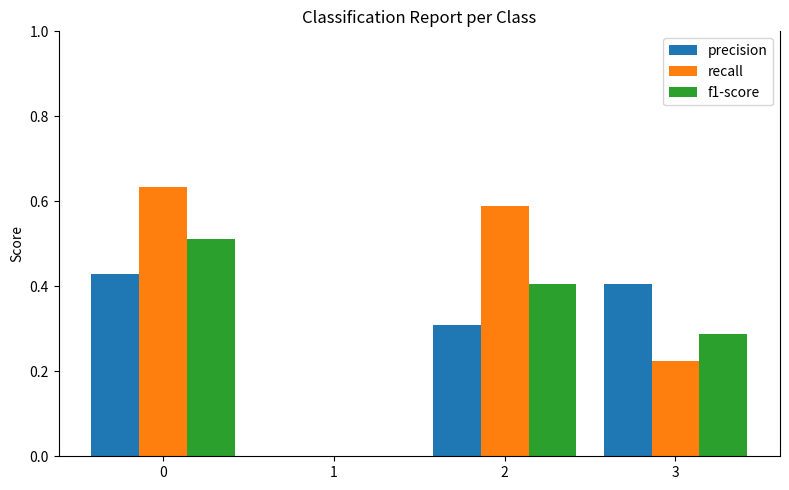

How many groups of bars are there?

4